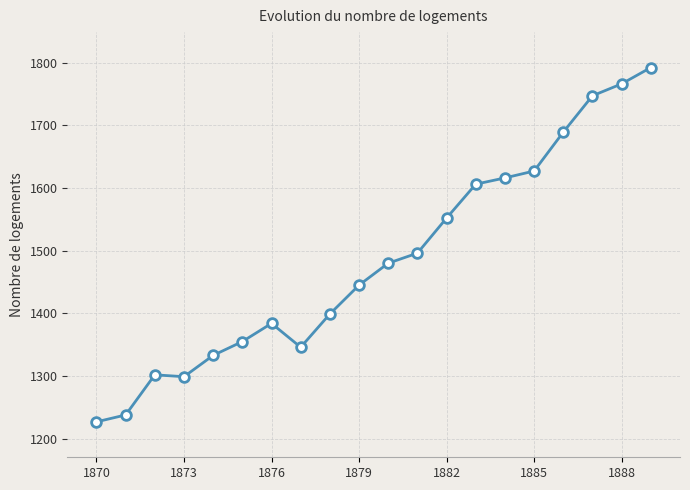

What is the average value?

1485